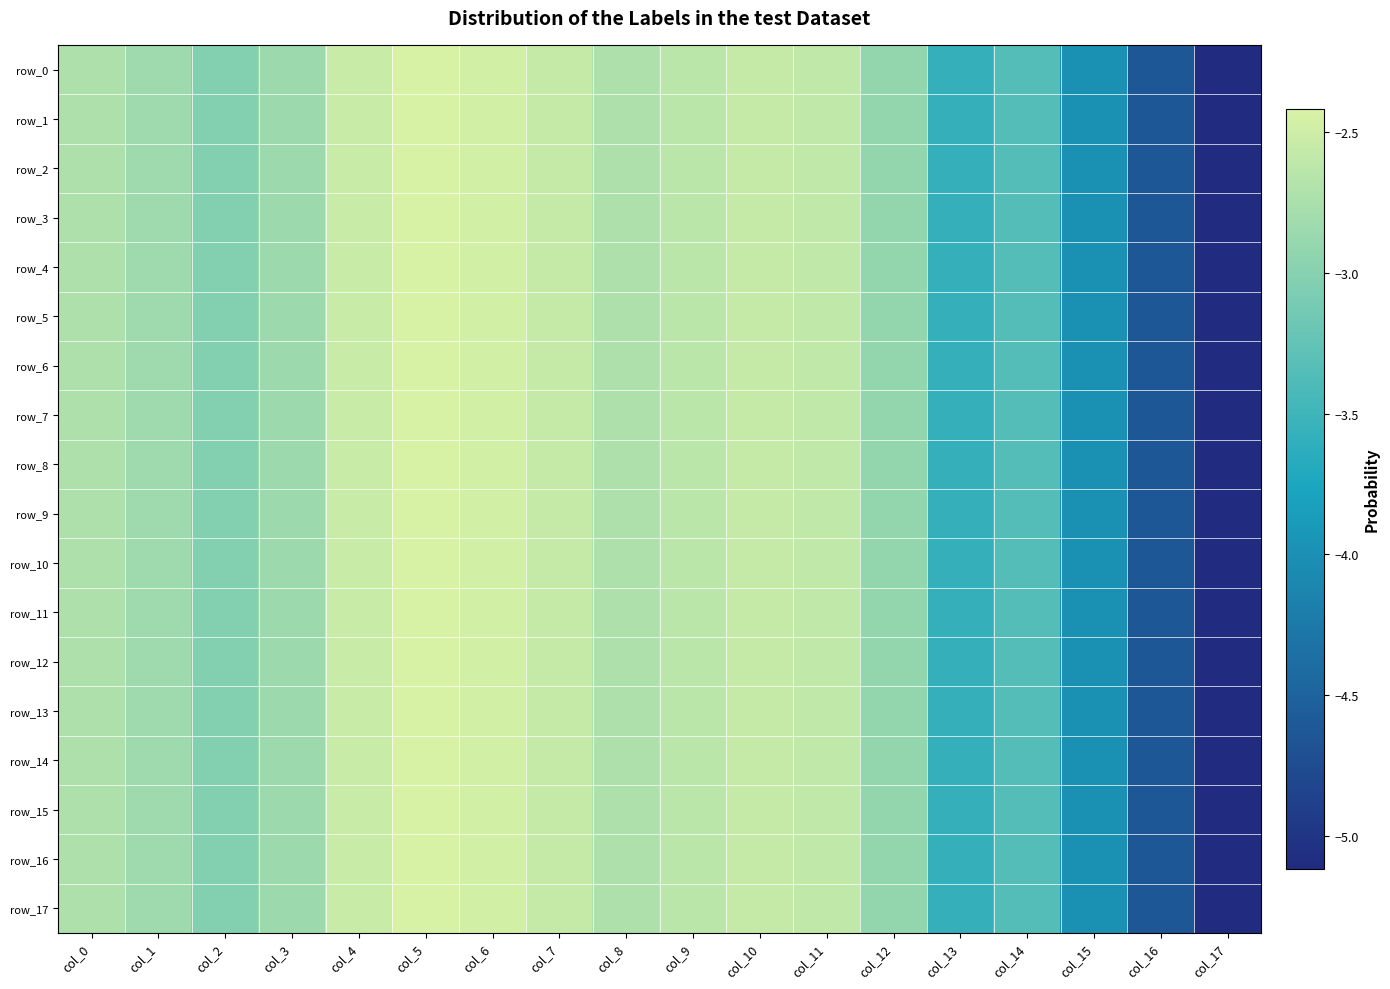

What is the lowest value of the row_1 series?

-5.1